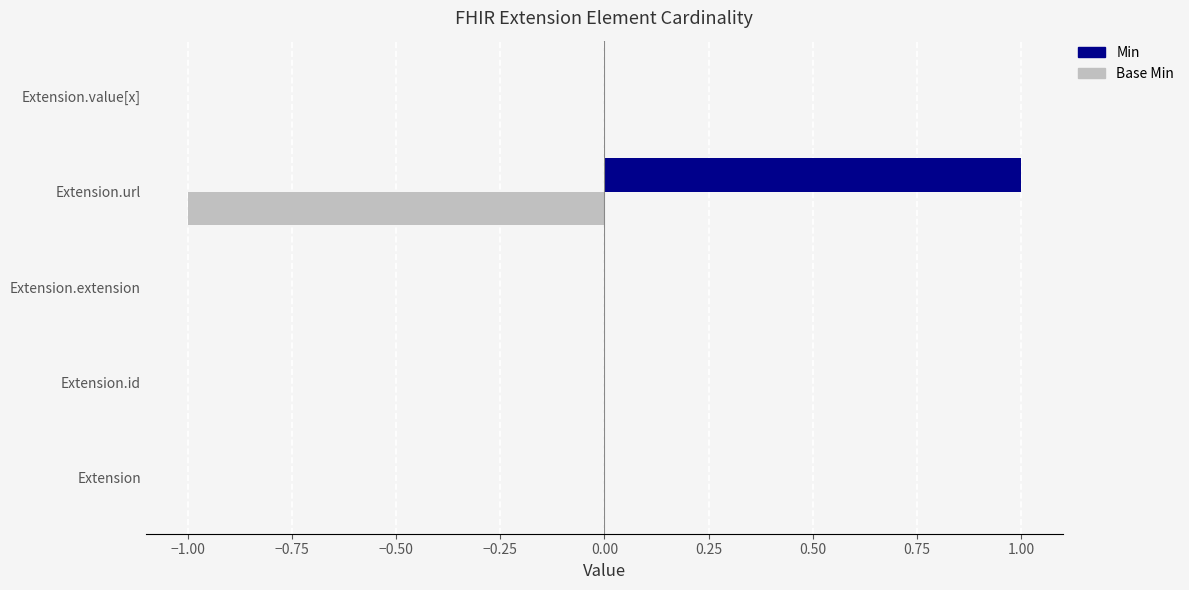

Is it true that Min equals 0 at Extension?

True